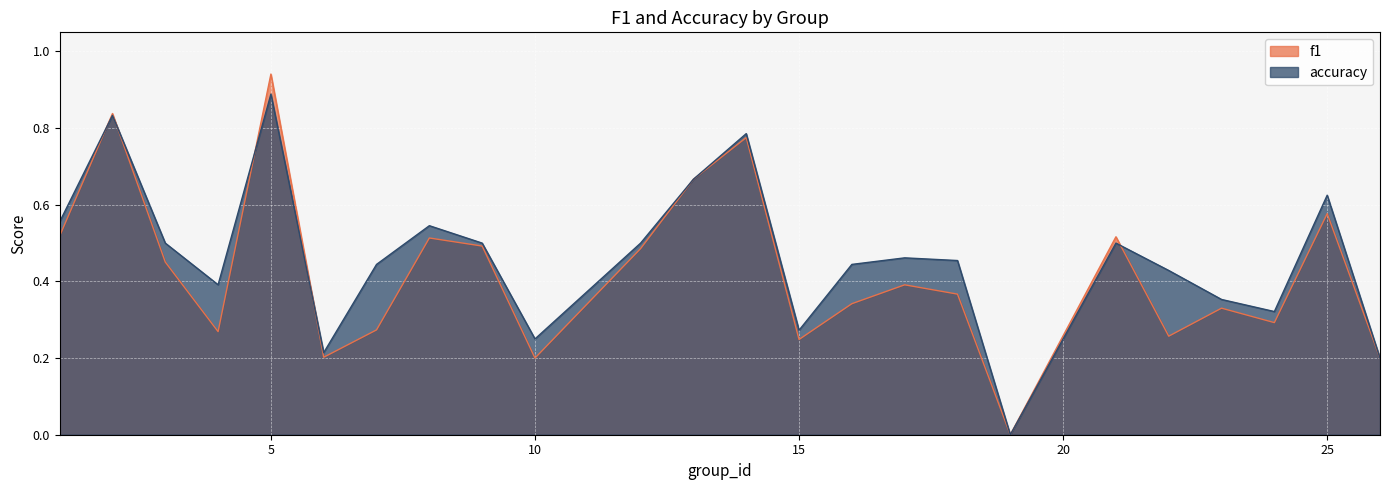

Is the value of f1 at 15 greater than the value of accuracy at 3?

No